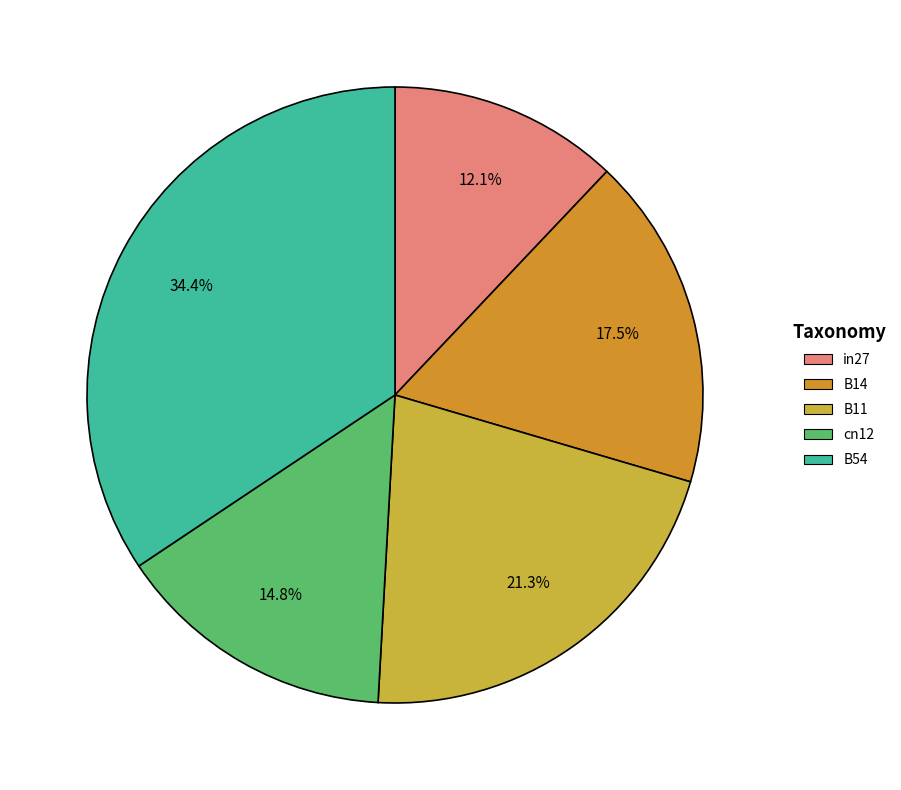

How many segments does this pie chart have?

5